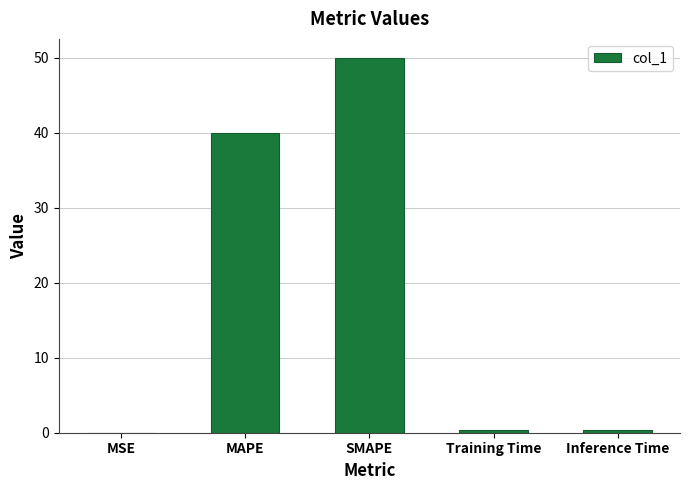

The chart shows a value of 50.0 at SMAPE. True or false?

True